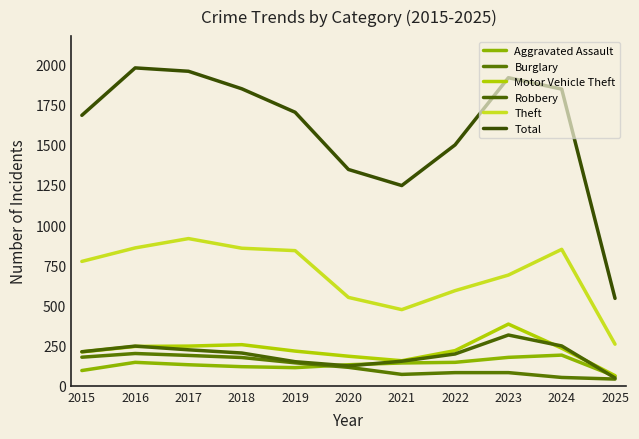

At how many categories does at least one series exceed 1101?

10